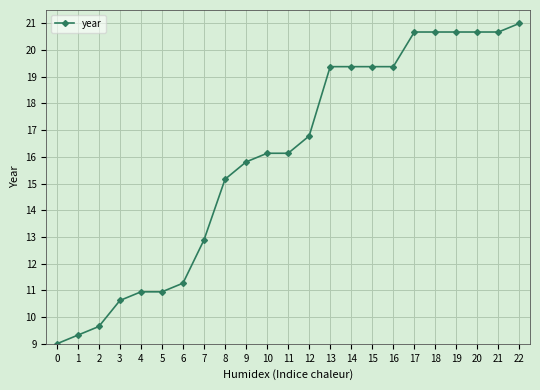

Is it true that the value at 6 is 15.8?

False